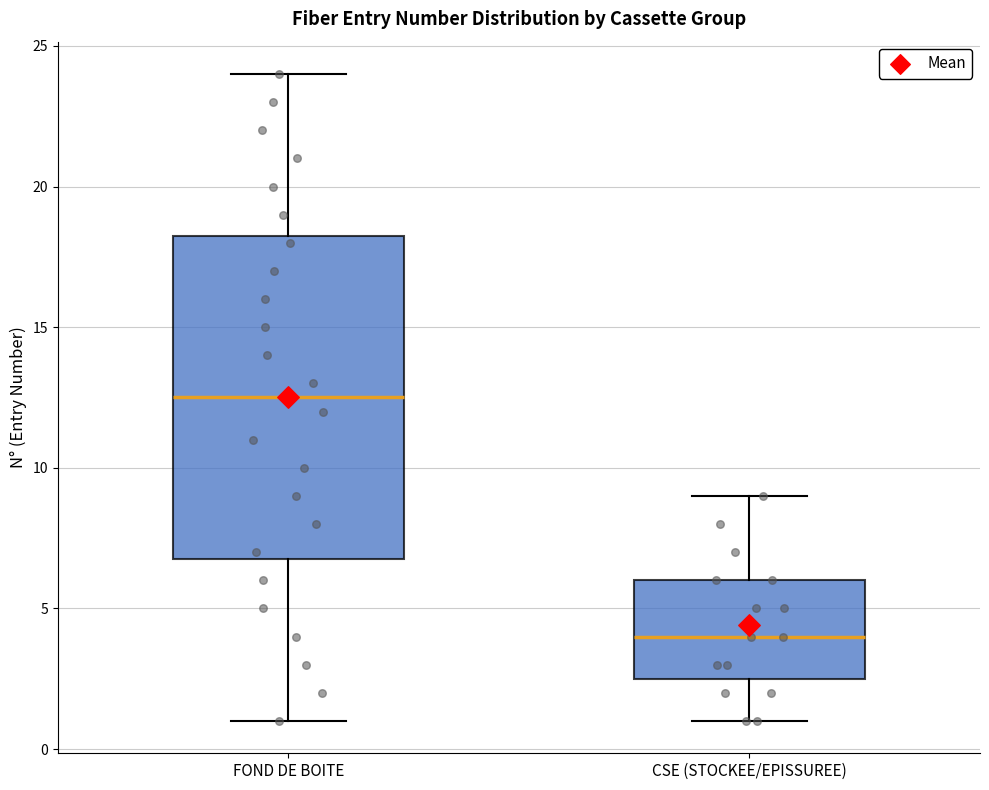

Reading left to right, read every box against the y-axis: the position of its median line, the range the box covers, and the ends of its whiskers. The values are not printed on the chart, so give them approximately, as read against the axis.

FOND DE BOITE: median 12.5, box 7.0 to 18.5, whiskers 1.0 to 24.0
CSE (STOCKEE/EPISSUREE): median 4.0, box 2.5 to 6.0, whiskers 1.0 to 9.0